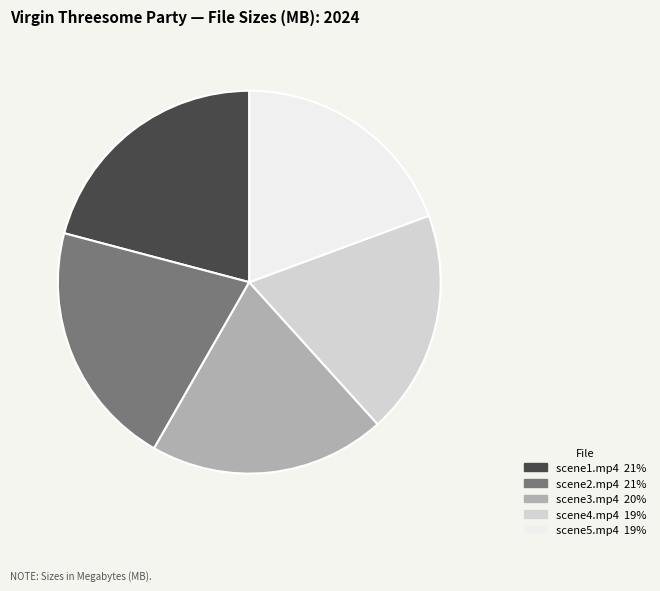

Is scene5.mp4 the majority of the pie?

No